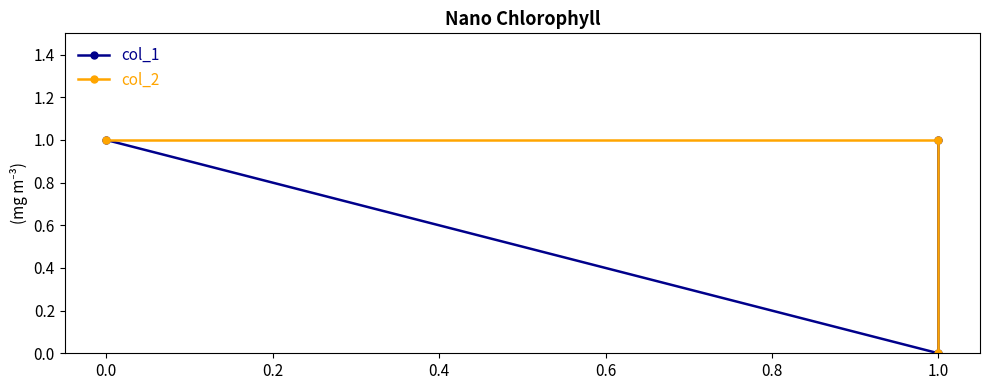

What is the difference between the col_1 values at 0.2 and 0.0?

1